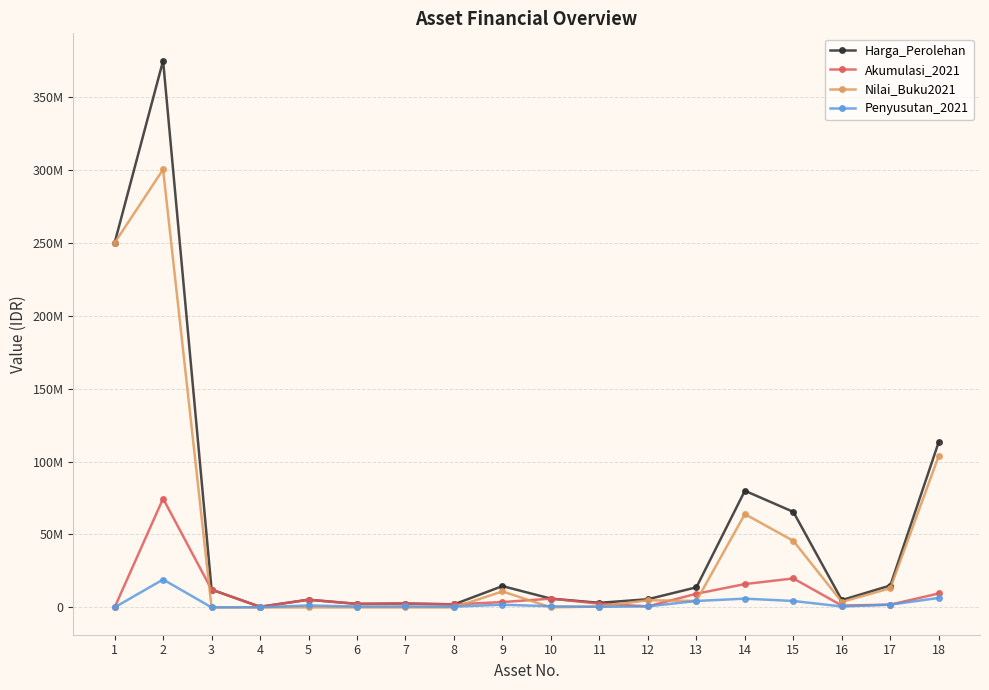

Does the chart have visible grid lines?

Yes